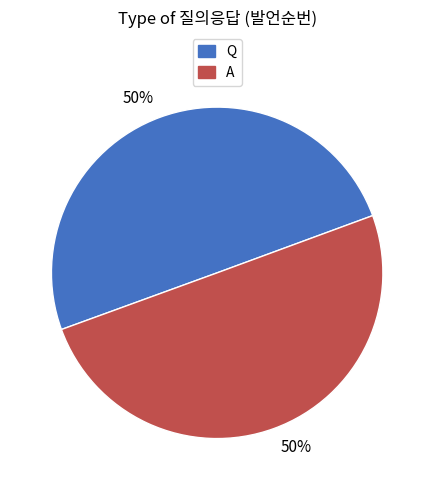

To the nearest percent, what is the average slice percentage?

50%